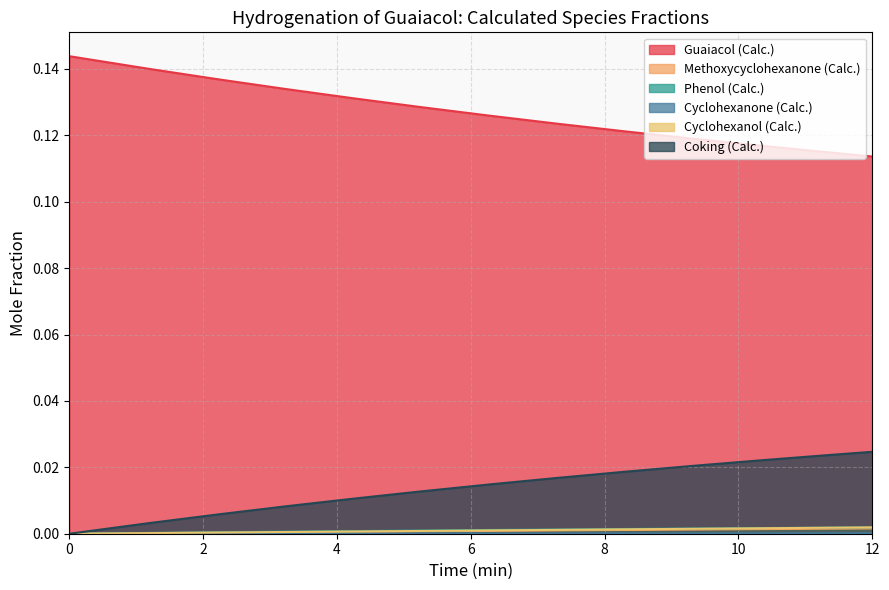

How many positive values does the Cyclohexanone (Calc.) series have?

12